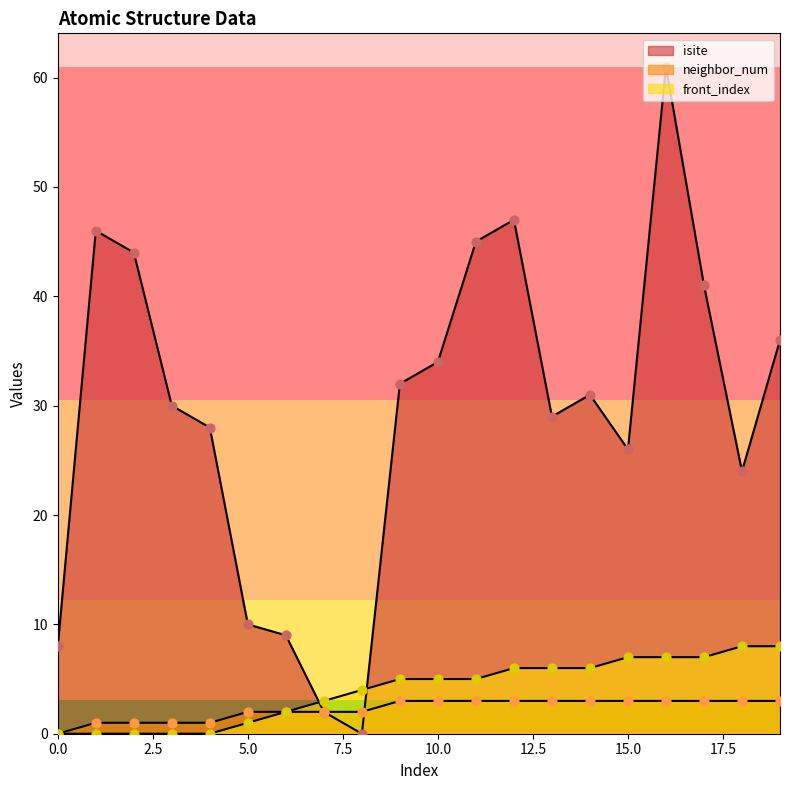

What are all the series names shown in the legend?

isite, neighbor_num, front_index